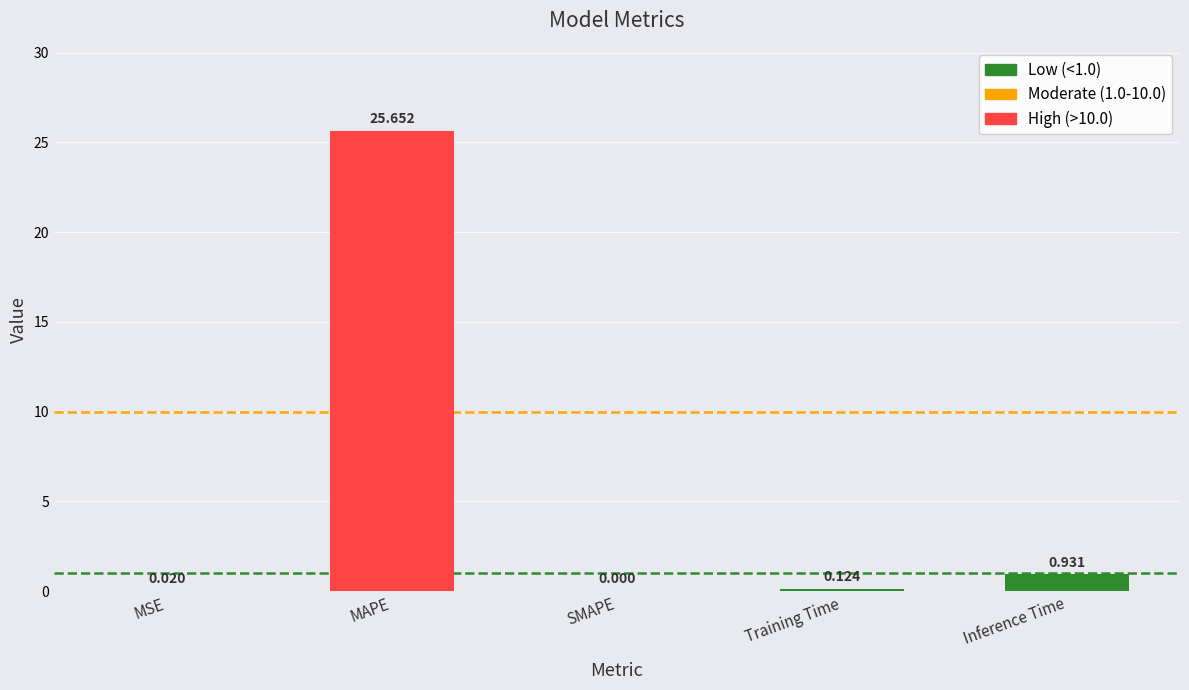

Which has a higher value, MAPE or Inference Time?

MAPE